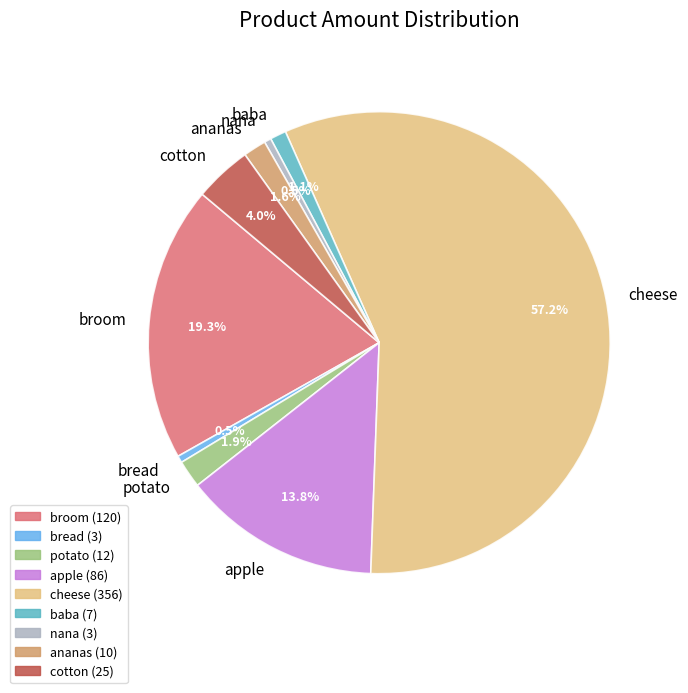

Is the sum of cheese and bread greater than half?

Yes